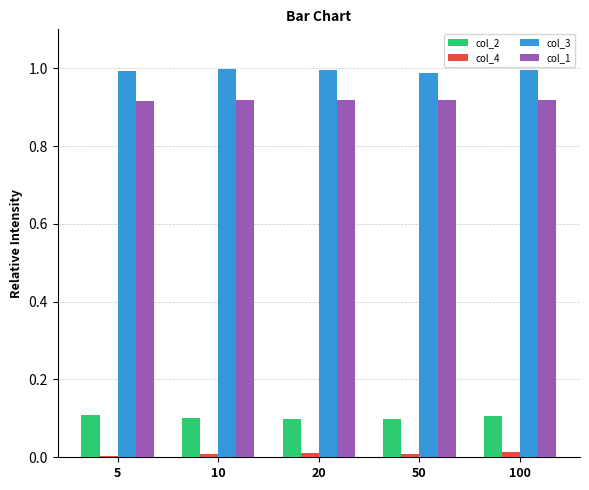

Are the bars horizontal?

No